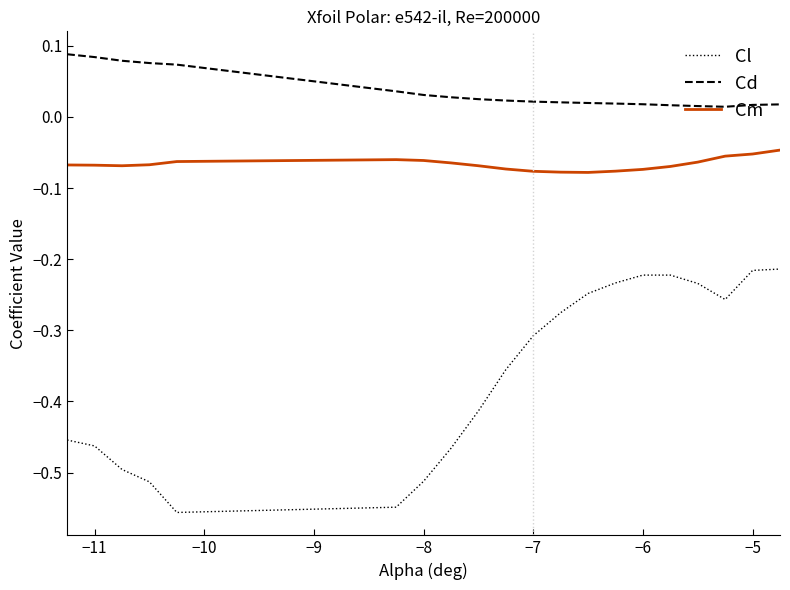

Which series has the largest total across all categories?

Cd